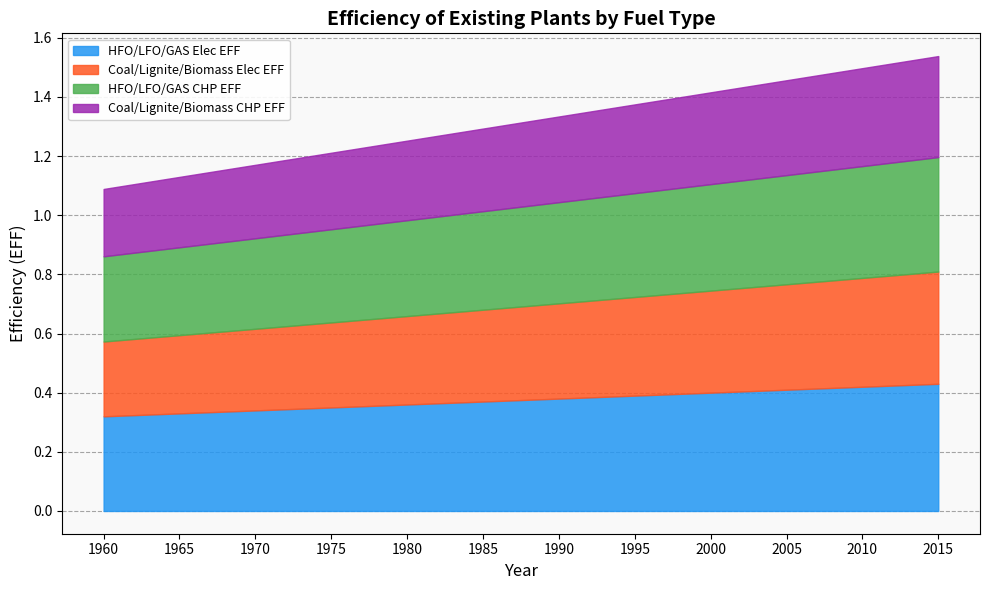

Read the Coal/Lignite/Biomass CHP EFF value at 1985.

0.3